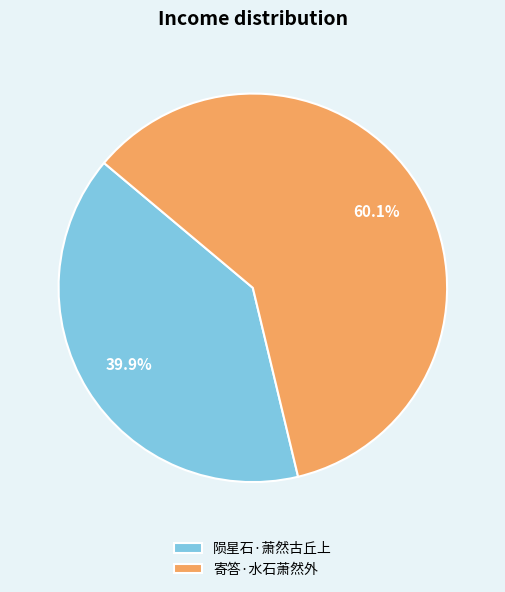

Which category has the smallest portion of the pie?

陨星石·萧然古丘上